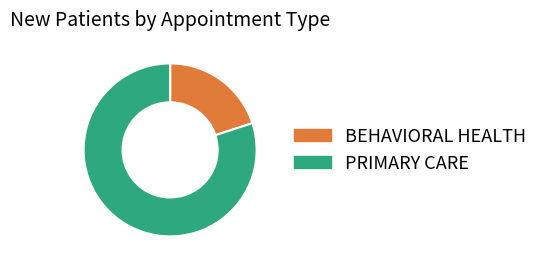

True or false: BEHAVIORAL HEALTH accounts for 30% of the total.

False